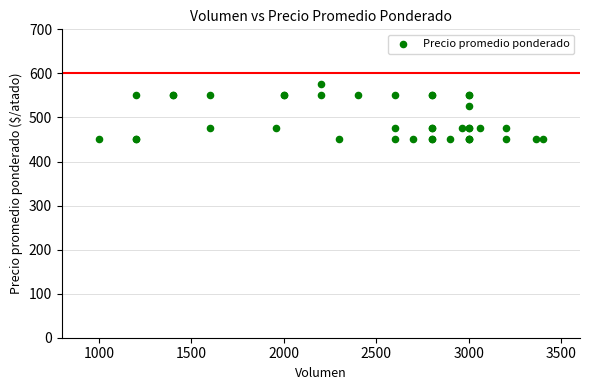

What Y value in the scatter plot is closest to 512?

525